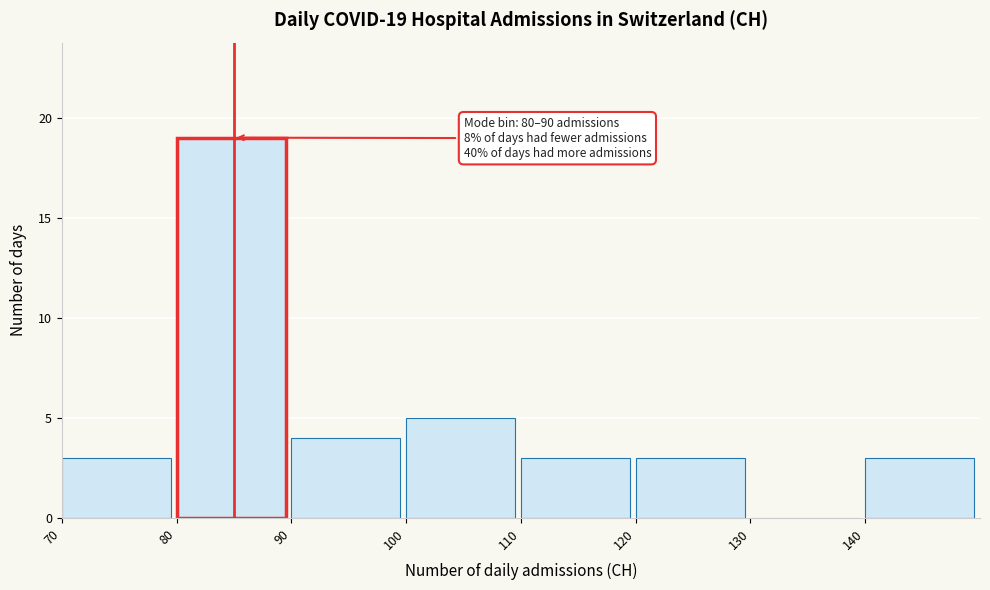

Over which range of the x-axis is the bar tallest?

80 to 90